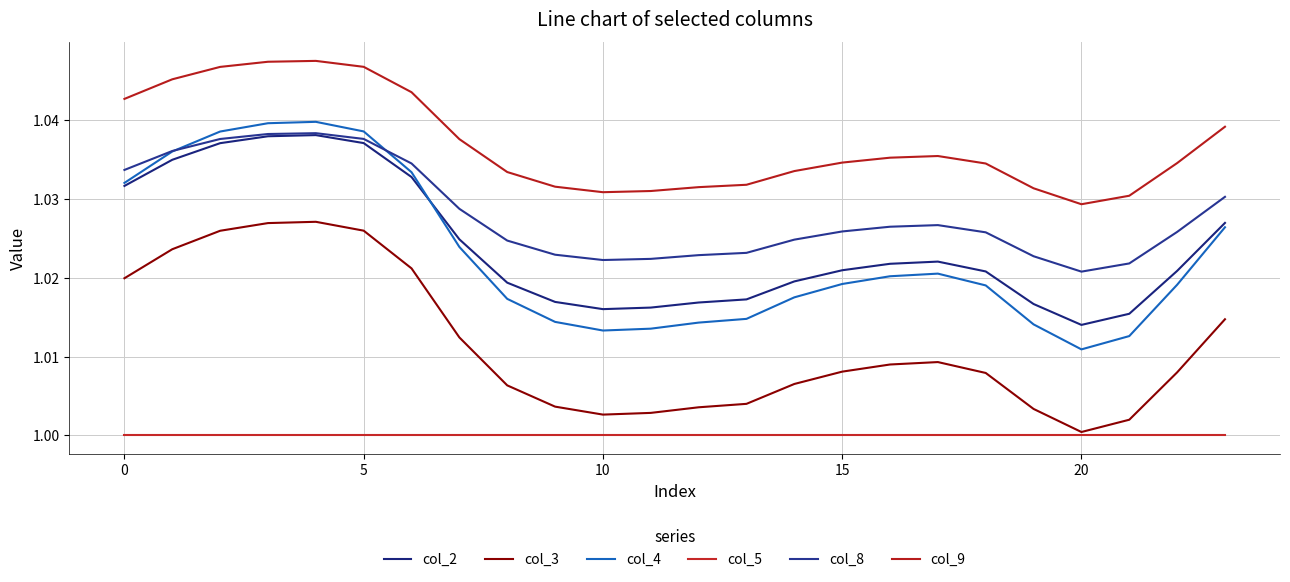

What is the label of the 12th point from the left?

11